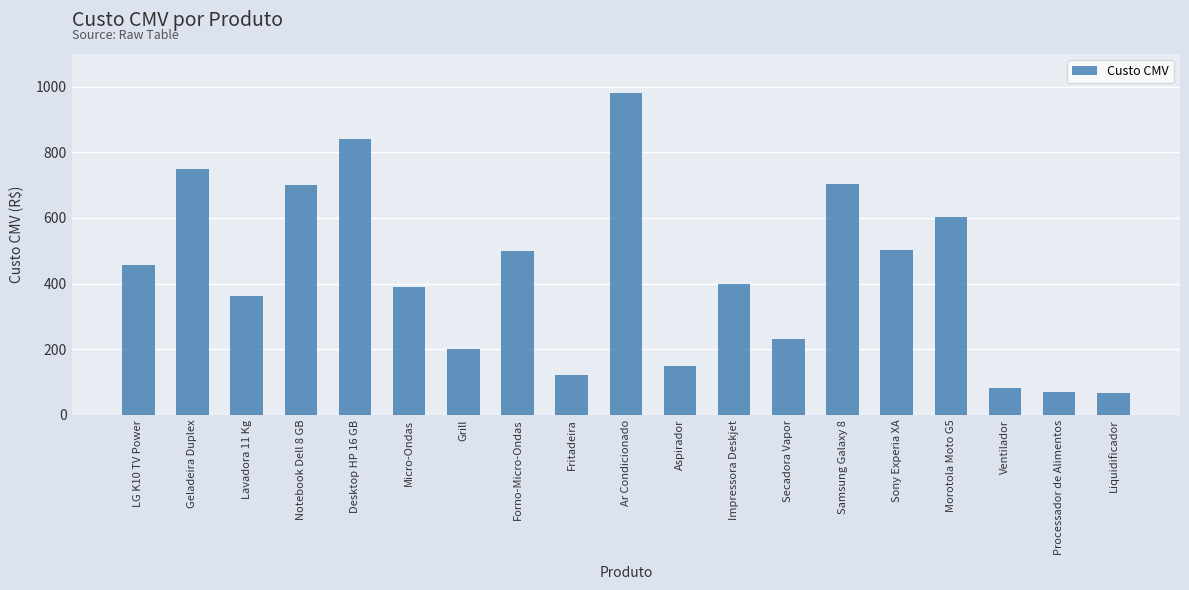

How many values are below 400?

9